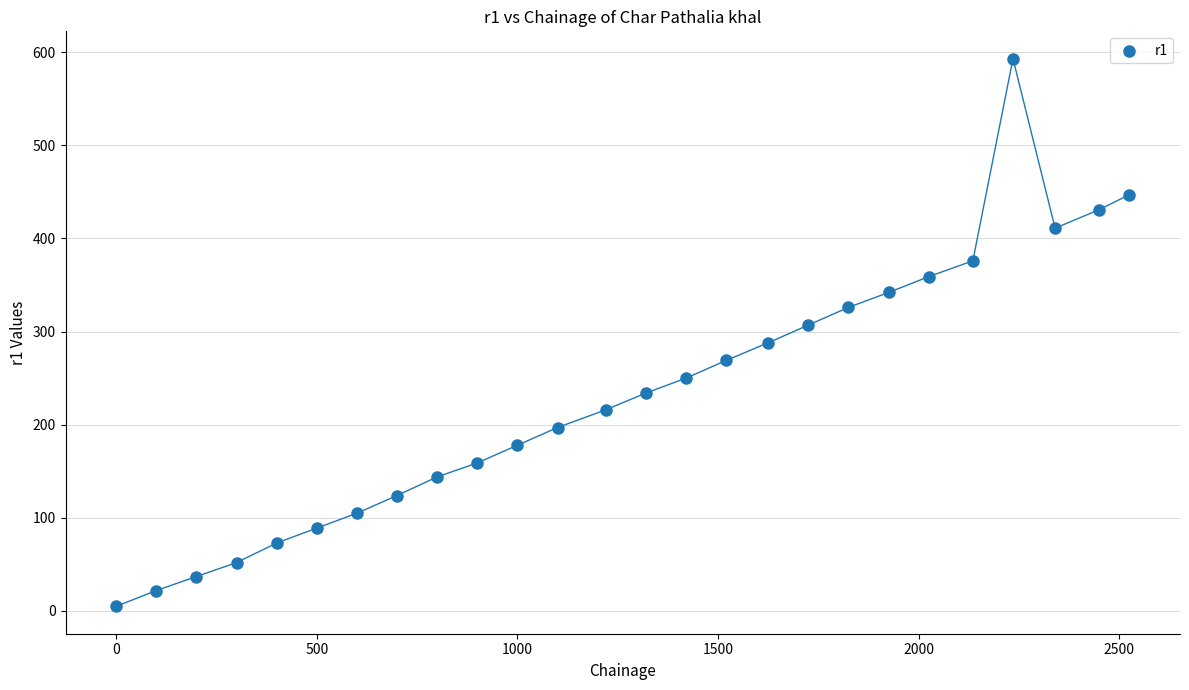

What is the range of X values (max minus min)?

2525